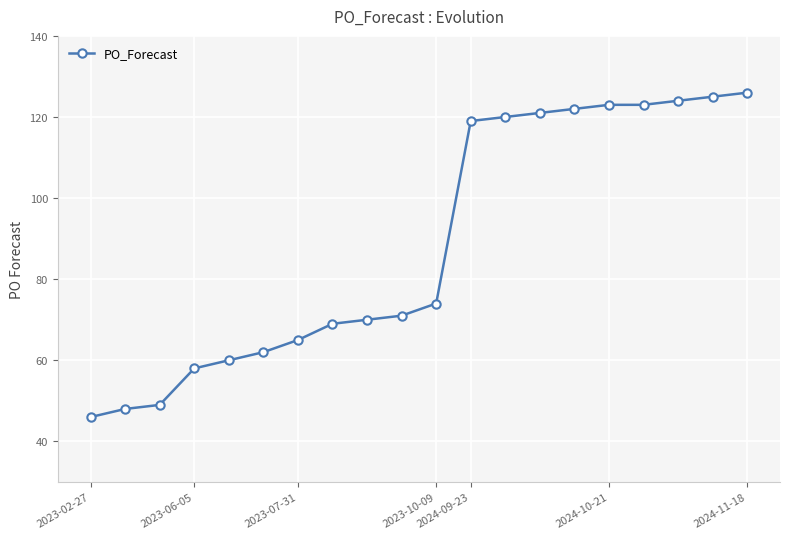

What is the minimum value shown in the chart?

46